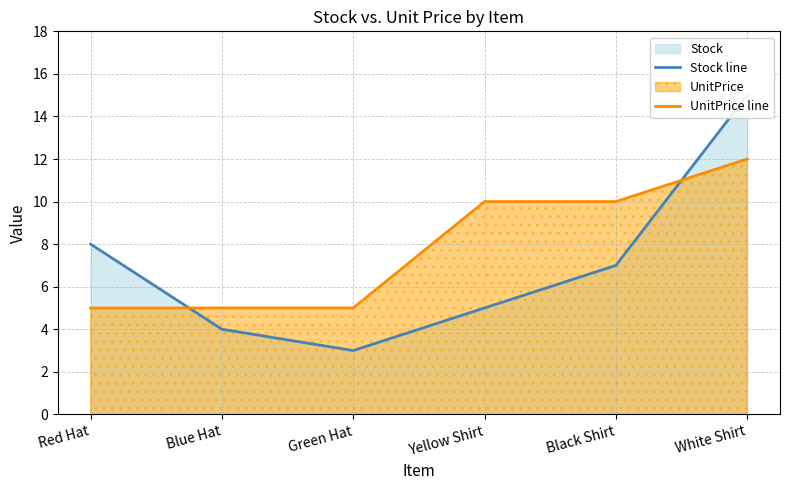

Reading right to left, list all the values displayed in this chart.

Stock line: 15	7	5	3	4	8
UnitPrice line: 12	10	10	5	5	5